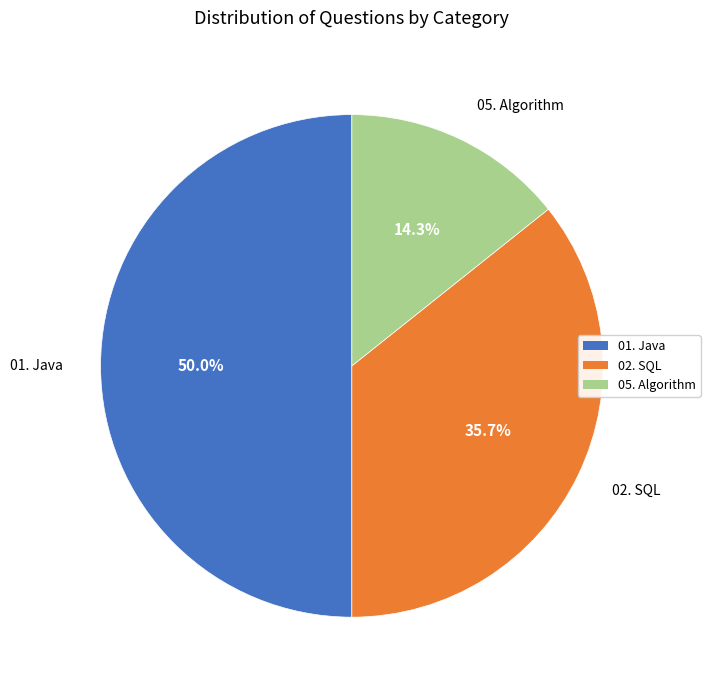

To the nearest percent, what percentage of the pie is 02. SQL?

36%